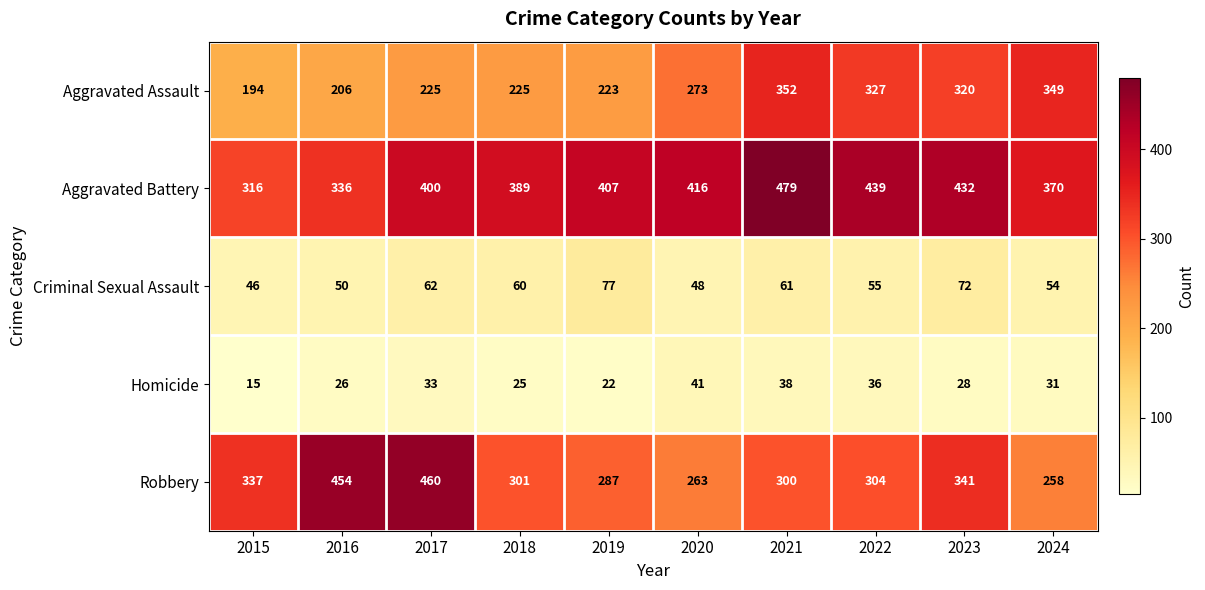

Which series has the largest range (max minus min)?

Robbery